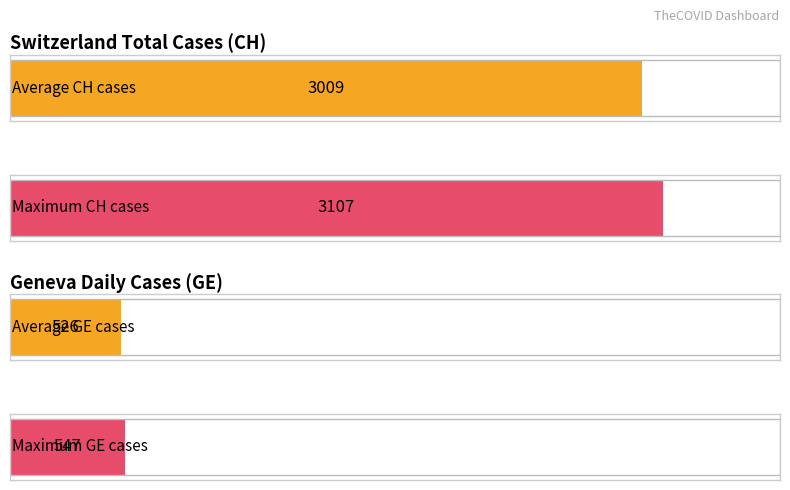

What is the greatest value displayed?

3107